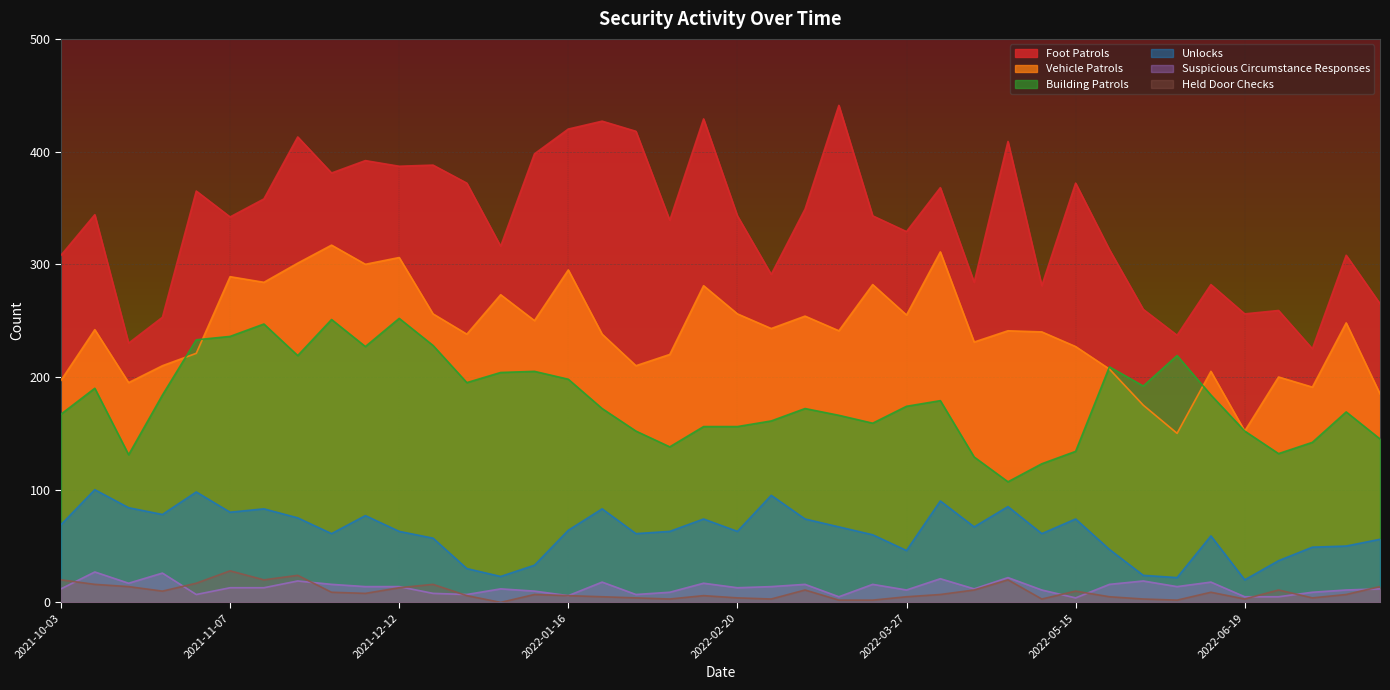

How many lines are shown in the chart?

6